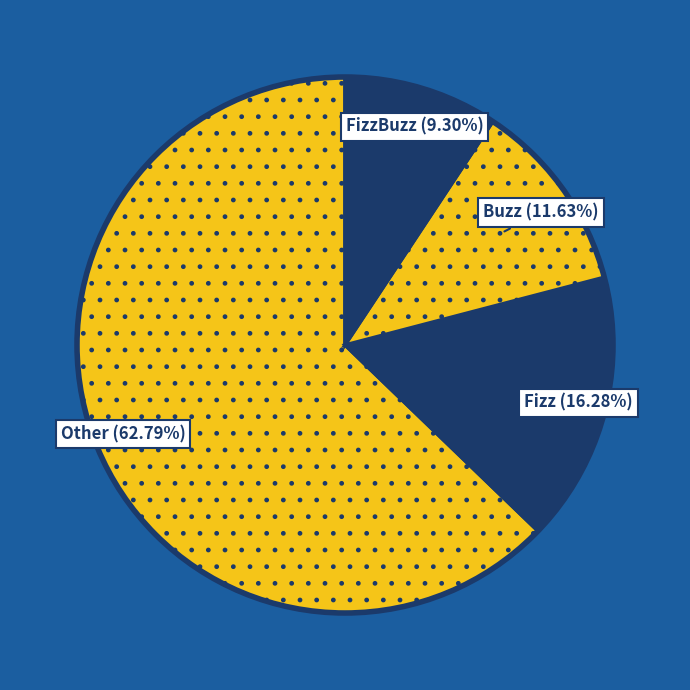

How many segments does this pie chart have?

4